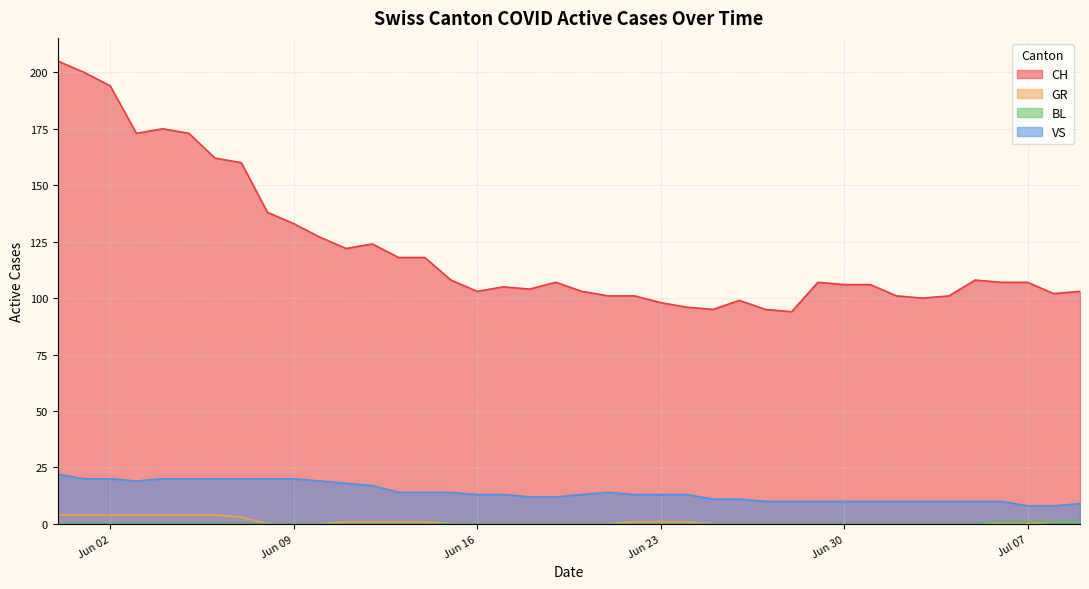

Which series has the largest total across all categories?

CH